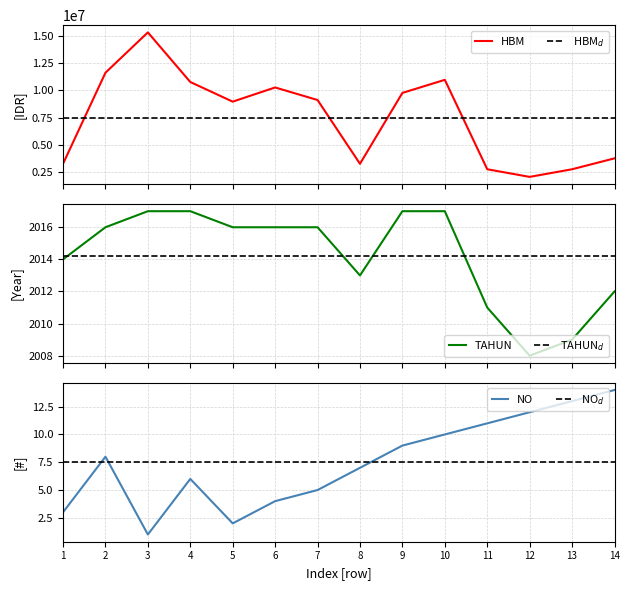

Rank the categories by NO value from highest to lowest.

14, 13, 12, 11, 10, 9, 2, 8, 4, 7, 6, 1, 5, 3